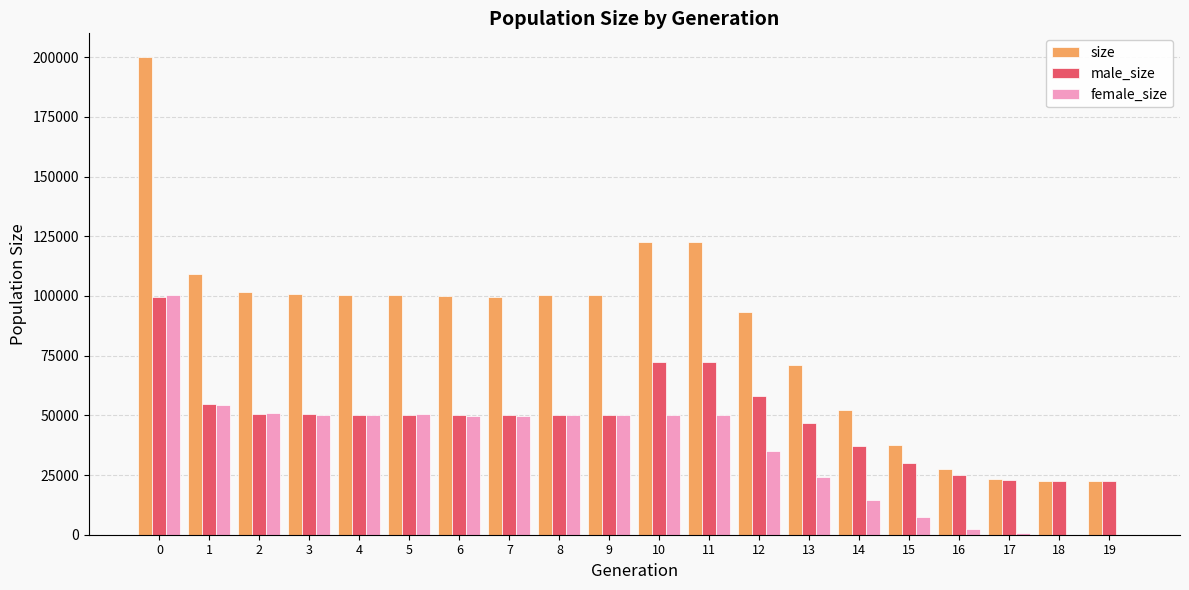

Does the chart contain stacked bars?

No